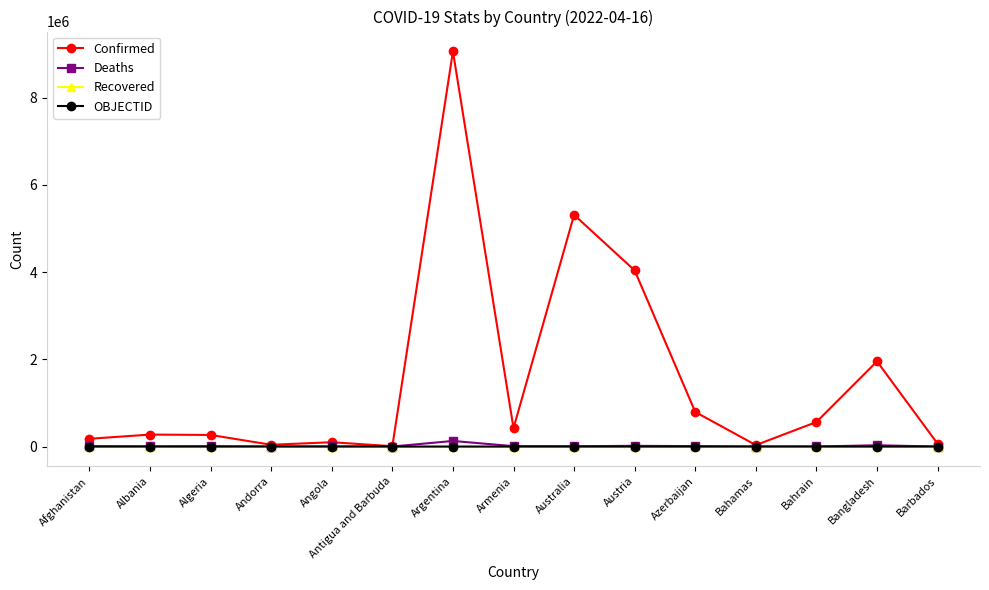

What is the spread (max minus min) of values at Armenia?

422729